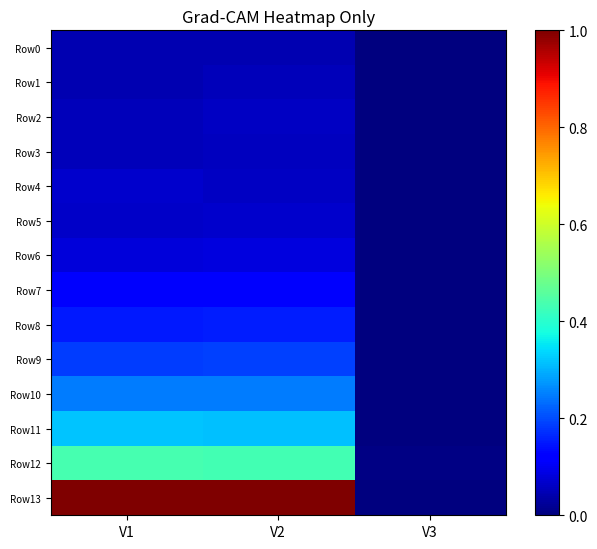

Between V2 and V3, which series saw the biggest shift?

Row13